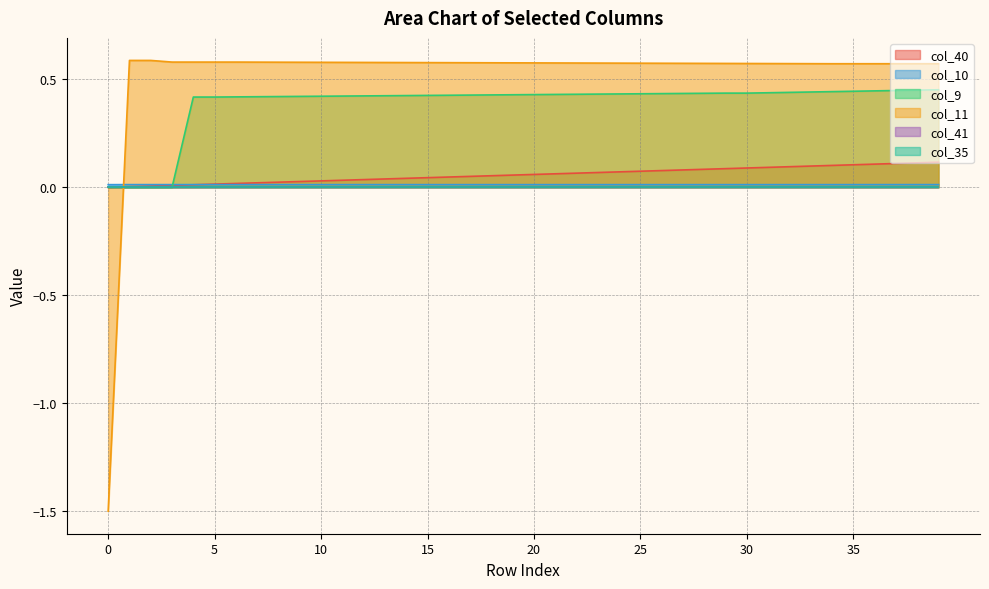

How many intersections are there between col_10 and col_40?

1